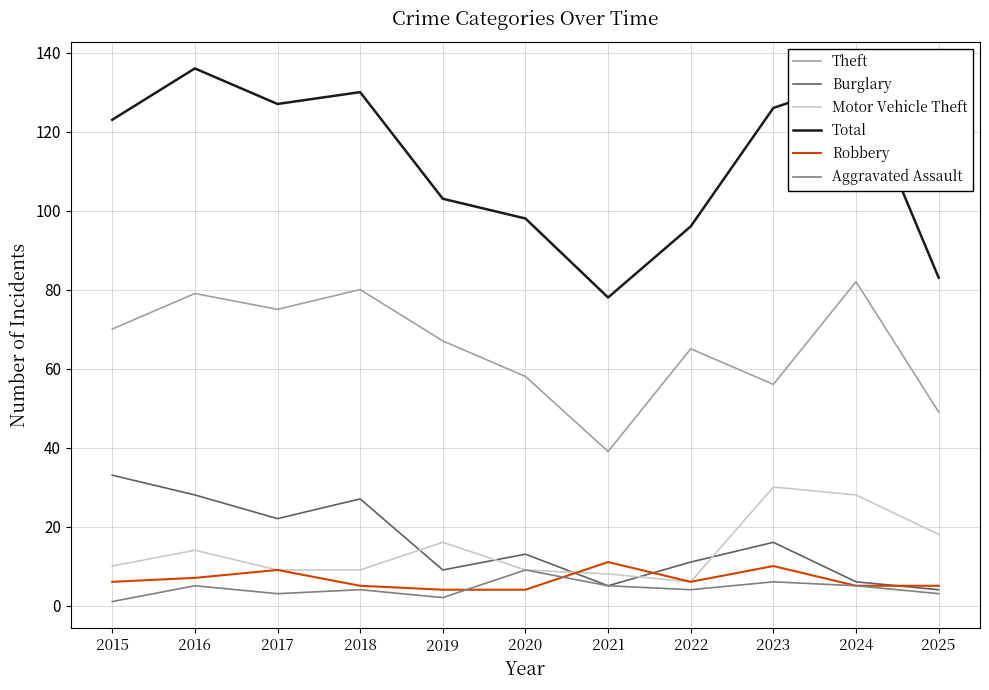

The value of Total at 2024 is 92. True or false?

False